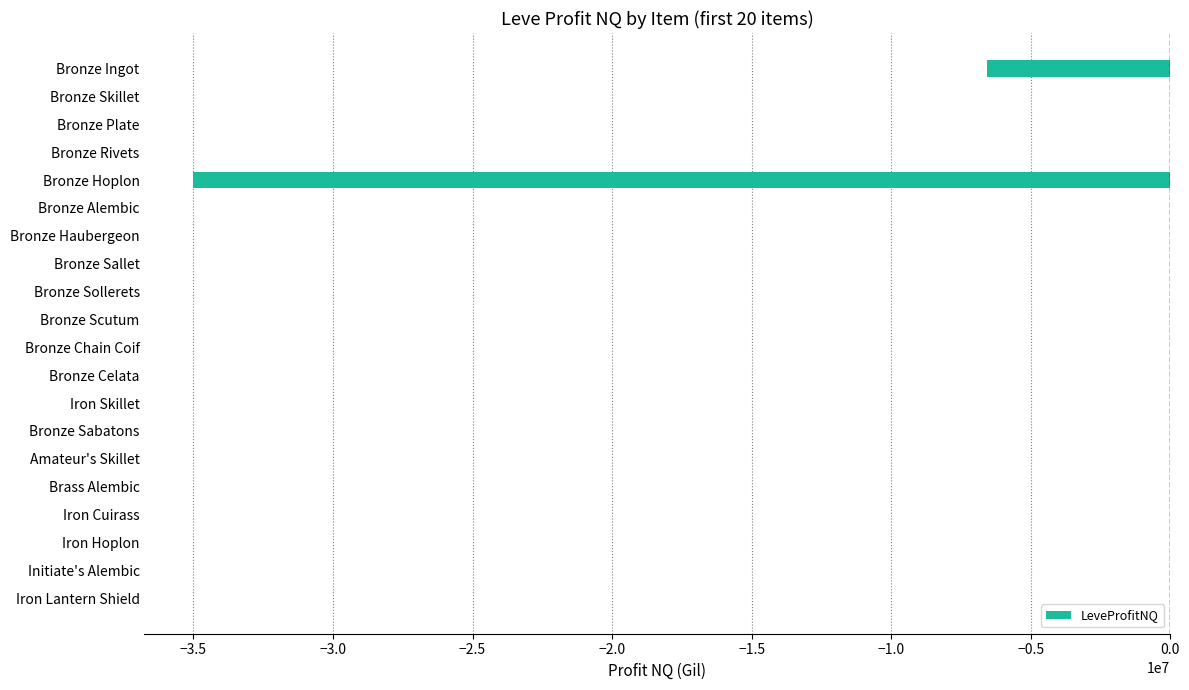

Count the number of values greater than -1091.

9